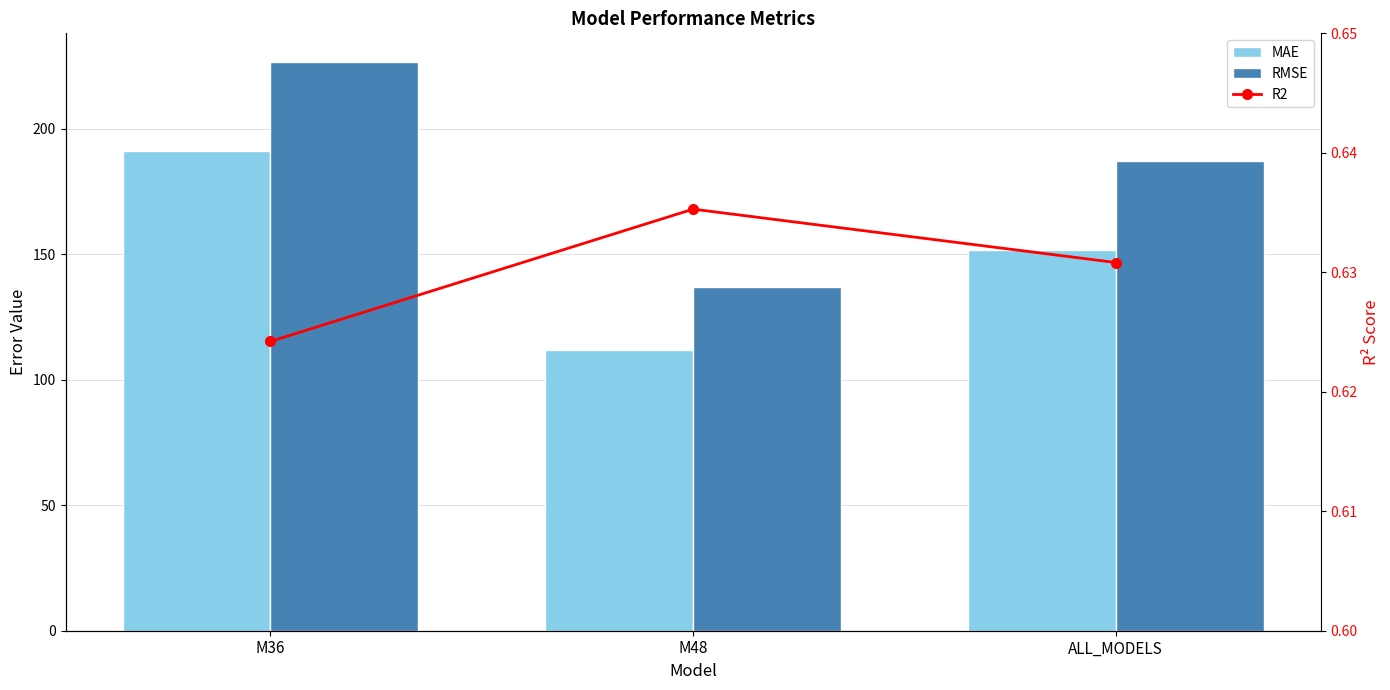

What is the smallest value displayed?

0.6